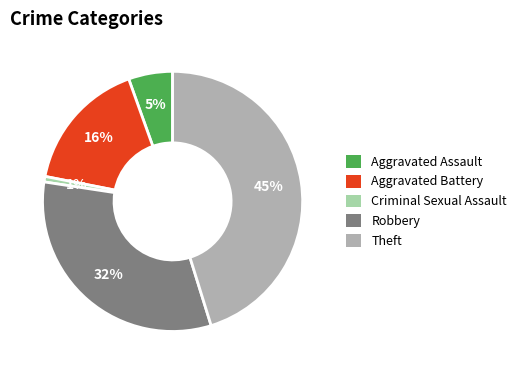

Rank the categories by value from lowest to highest.

Criminal Sexual Assault, Aggravated Assault, Aggravated Battery, Robbery, Theft